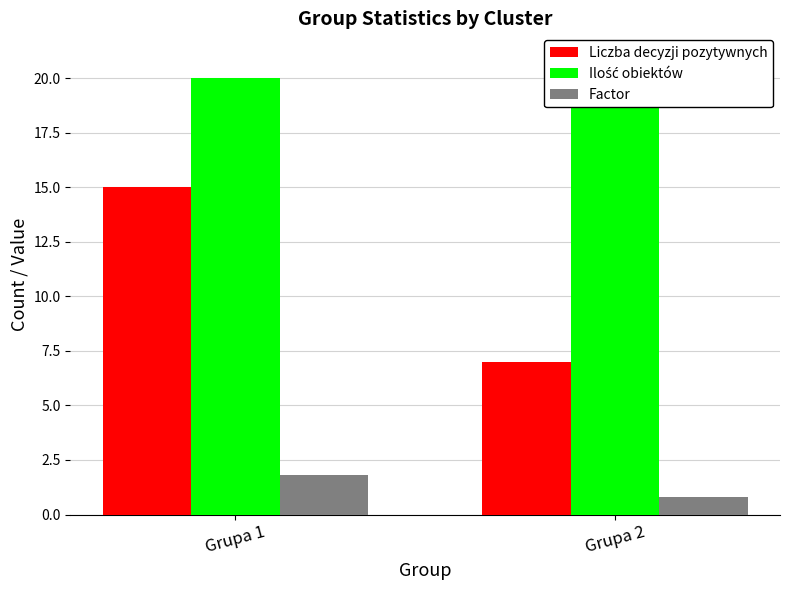

How many bars are there in total?

6